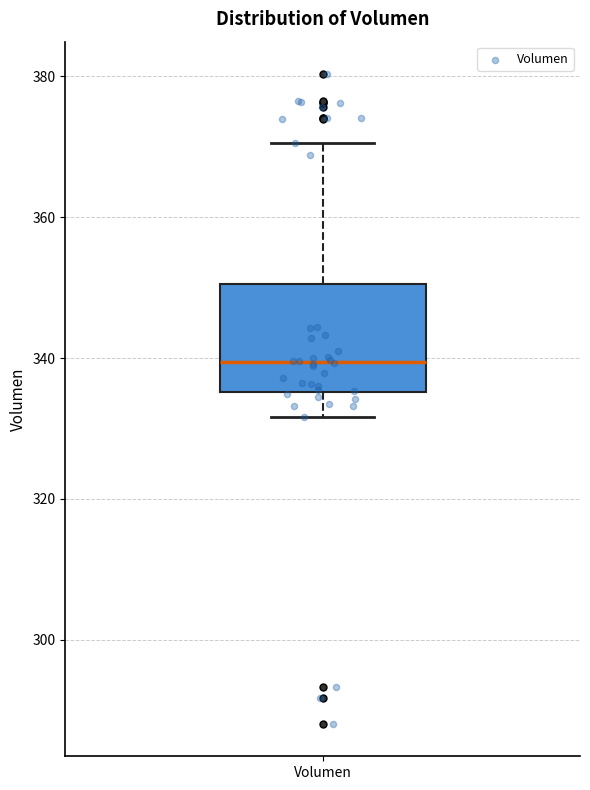

Where is the upper edge of the box for Volumen on the y-axis? The values are not printed on the chart, so give them approximately, as read against the axis.

350